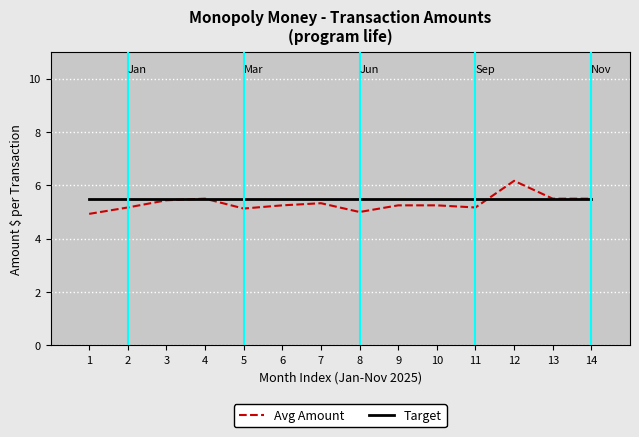

What is the minimum value for Avg Amount?

4.9